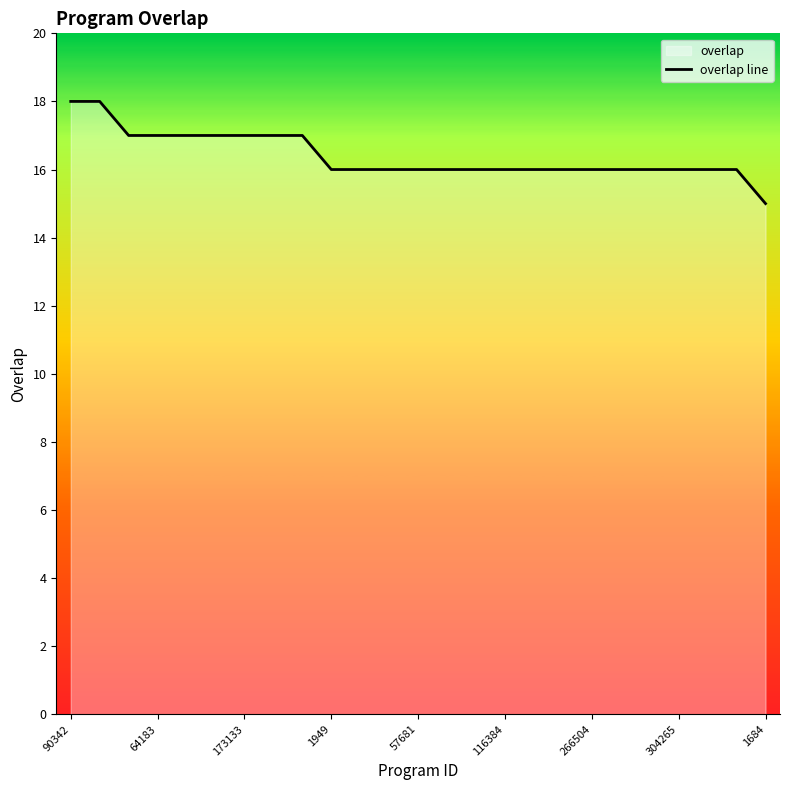

What is the maximum value shown in the chart?

18